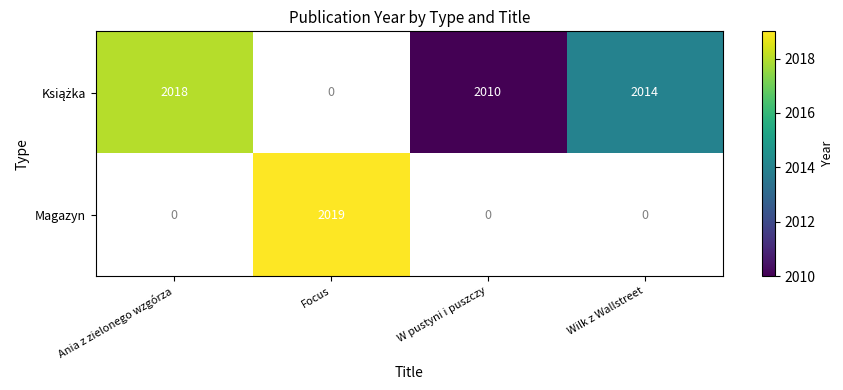

Which has a higher value, Ania z zielonego wzgórza or Focus?

Focus